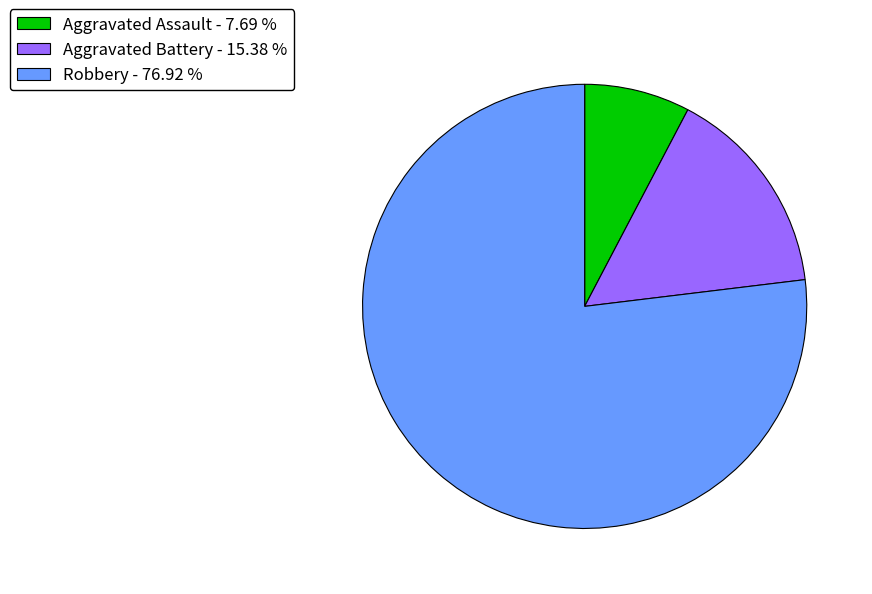

Between Aggravated Assault - 7.69 % and Robbery - 76.92 %, which is larger?

Robbery - 76.92 %